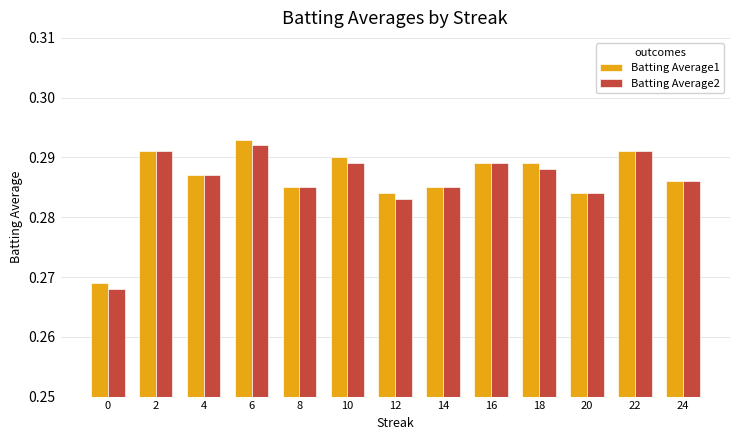

How many Batting Average1 values are between 0 and 1?

13